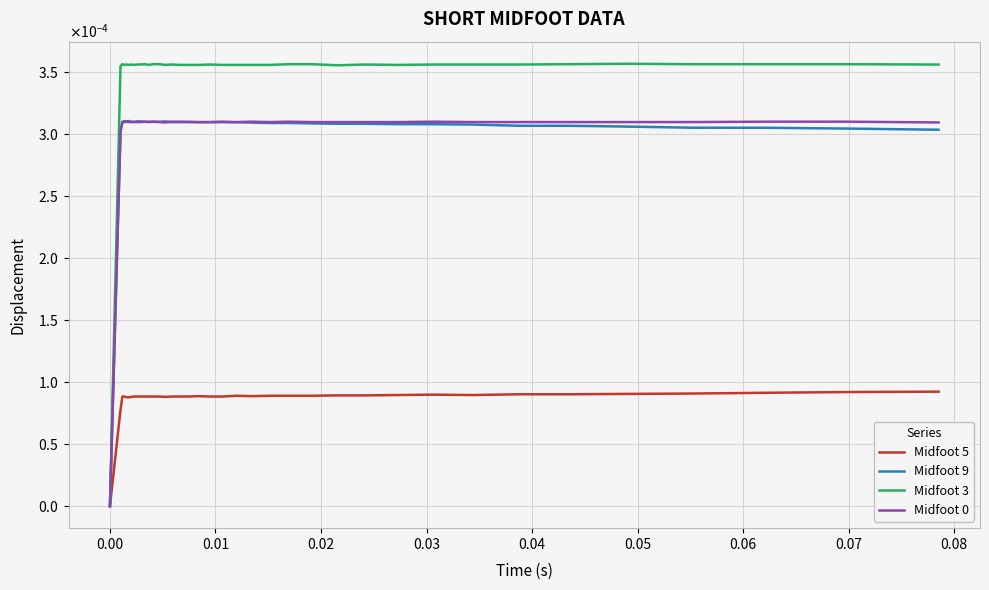

How many interior local valleys does the Midfoot 5 series have?

7